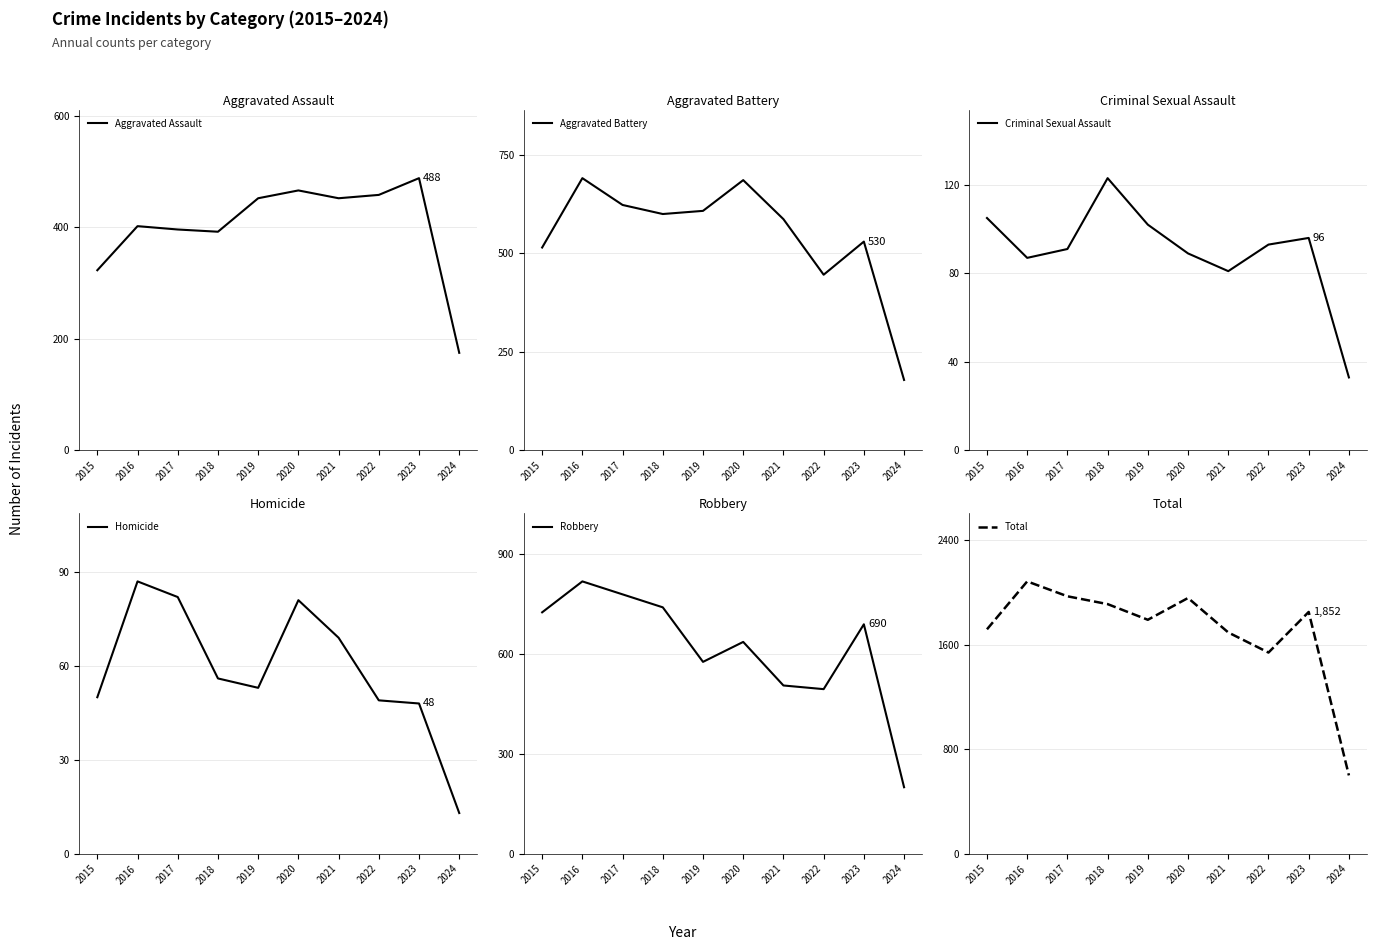

Is this an area chart (filled region under the line)?

No